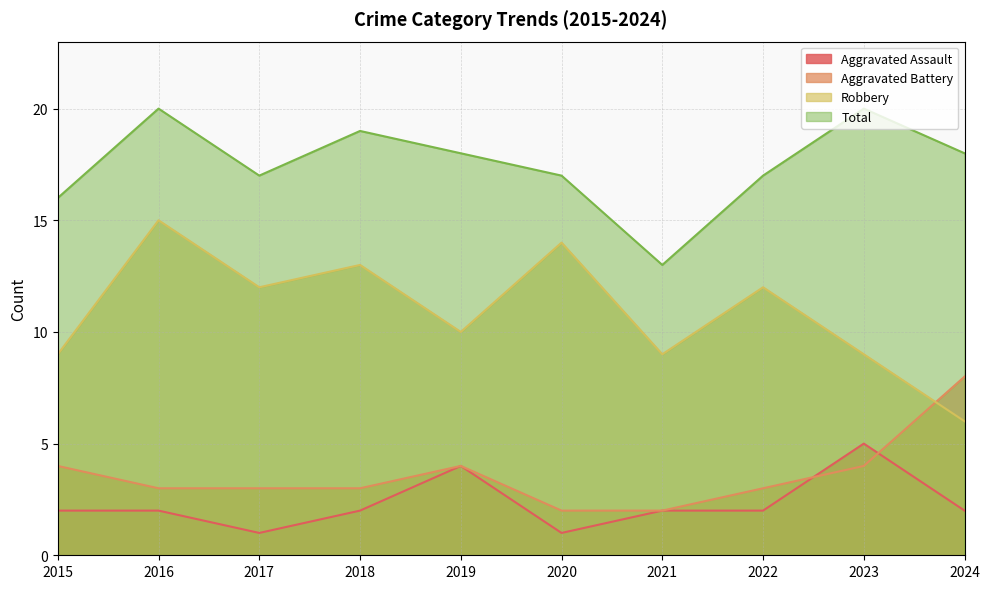

In Robbery, how many points are lower than both neighbors (excluding endpoints)?

3